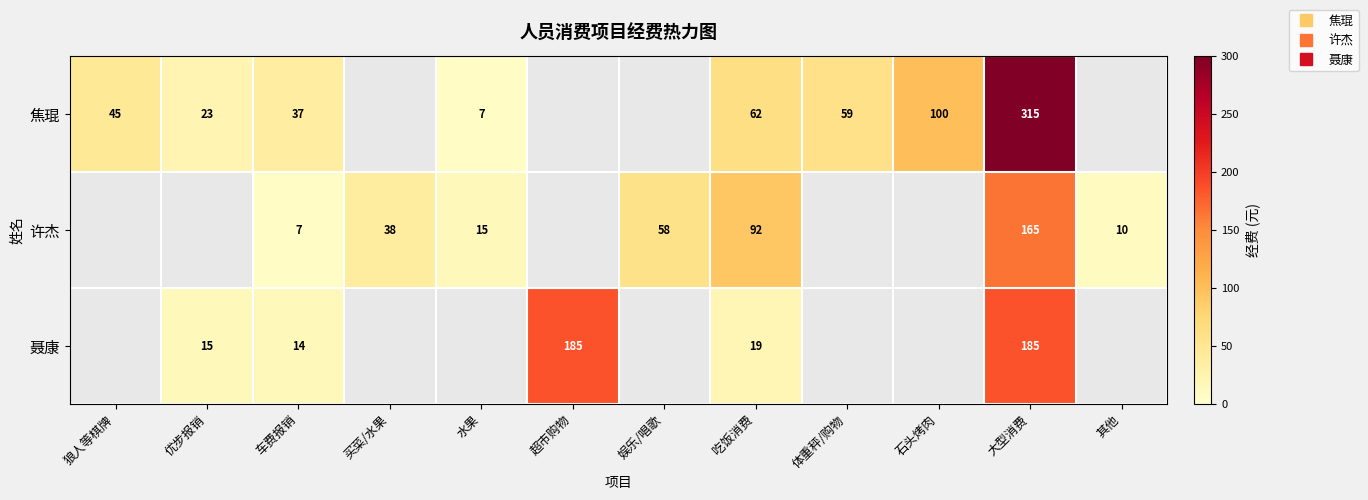

Which has a higher value, 体重秤/购物 or 吃饭消费?

吃饭消费